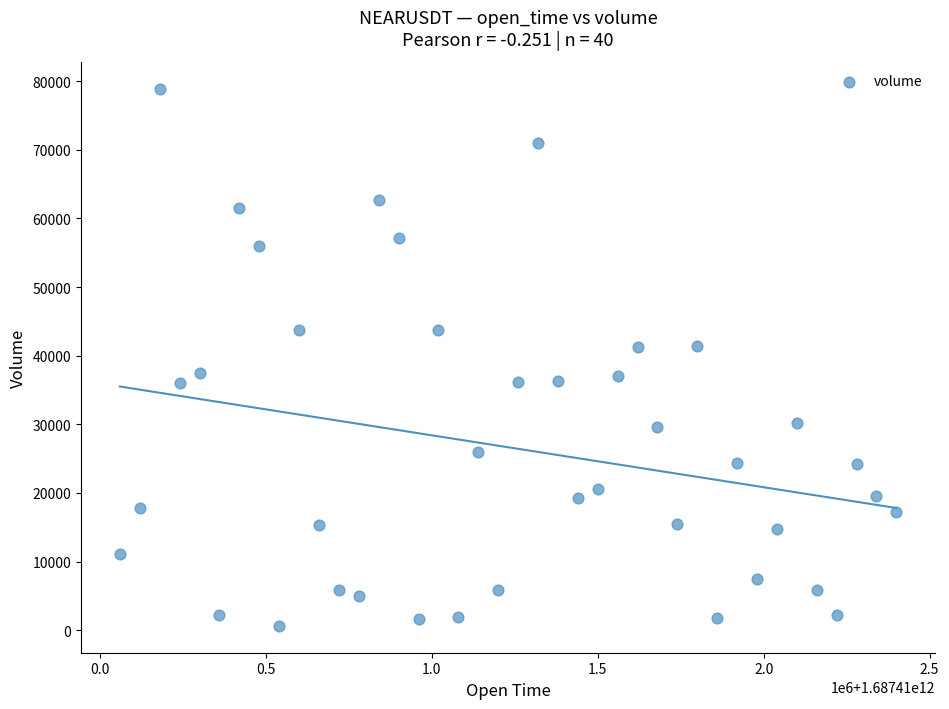

What is the range of Y values (max minus min)?

78291